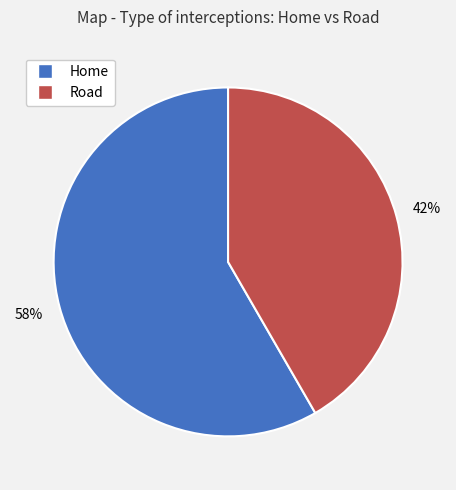

To the nearest percent, what is the average slice percentage?

50%